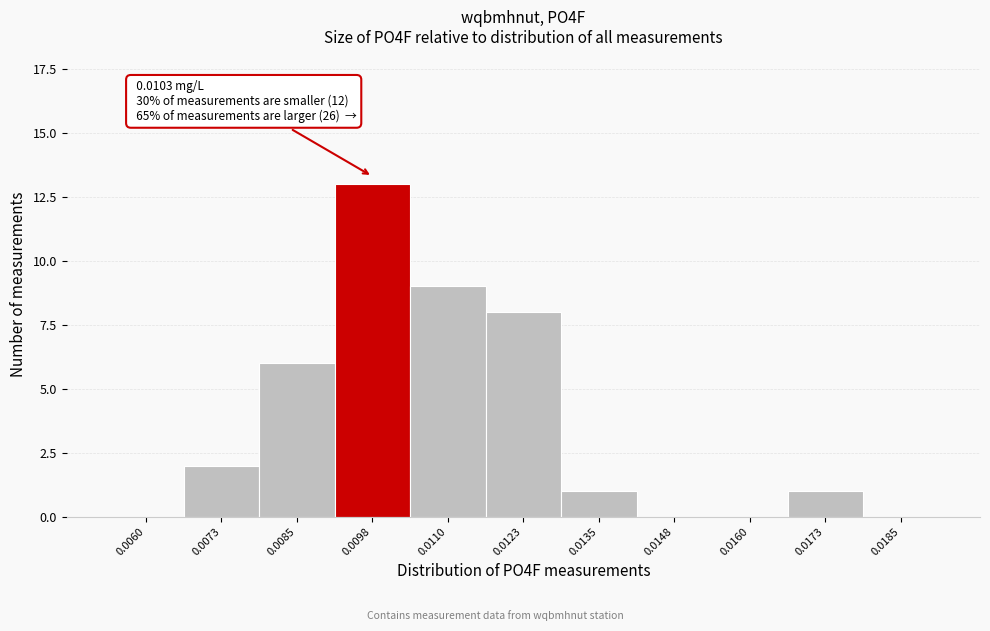

Reading left to right, transcribe all the data shown in this chart.

0.0060=0	0.0073=2	0.0085=6	0.0098=13	0.0110=9	0.0123=8	0.0135=1	0.0148=0	0.0160=0	0.0173=1	0.0185=0